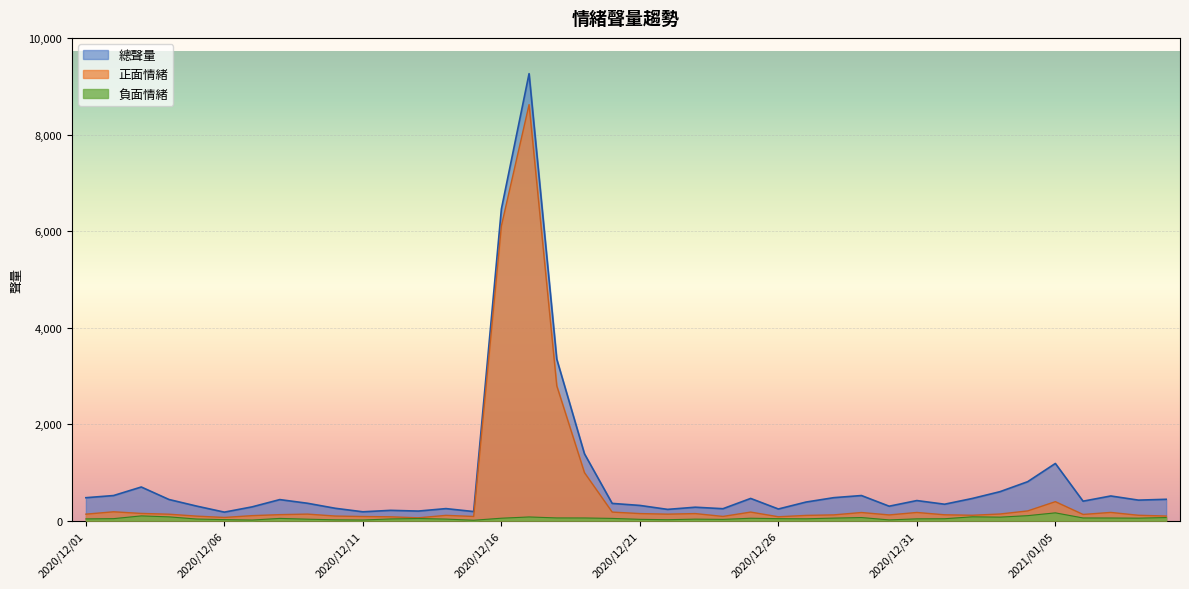

At how many categories does at least one series exceed 1867?

3